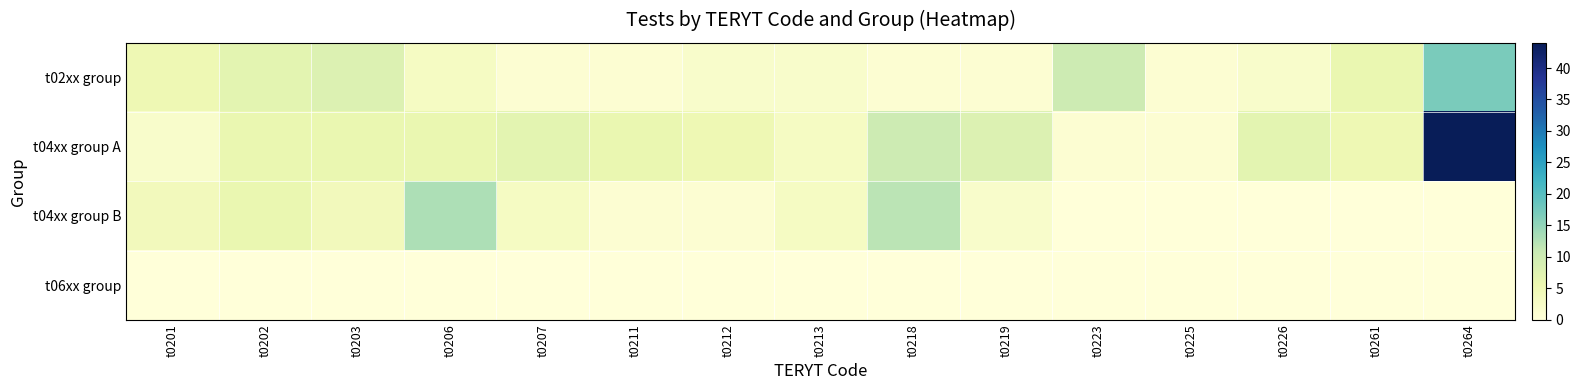

What is the maximum value shown in the chart?

44